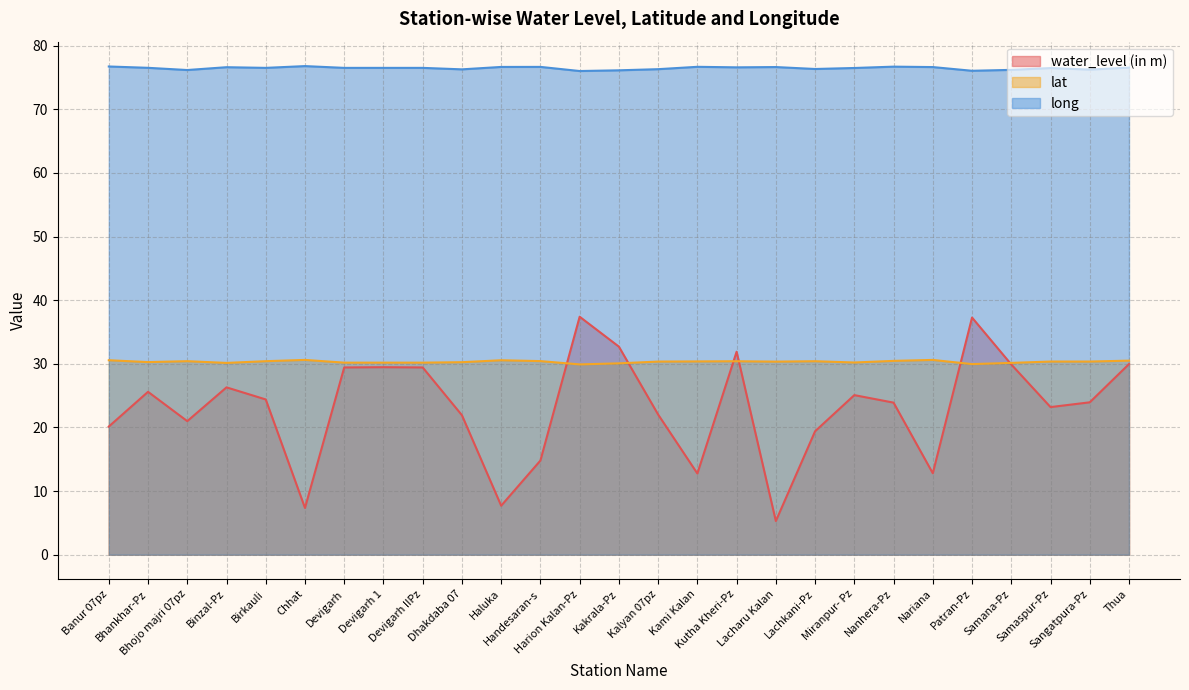

What is the difference between the second highest and minimum values in the long series?

0.7